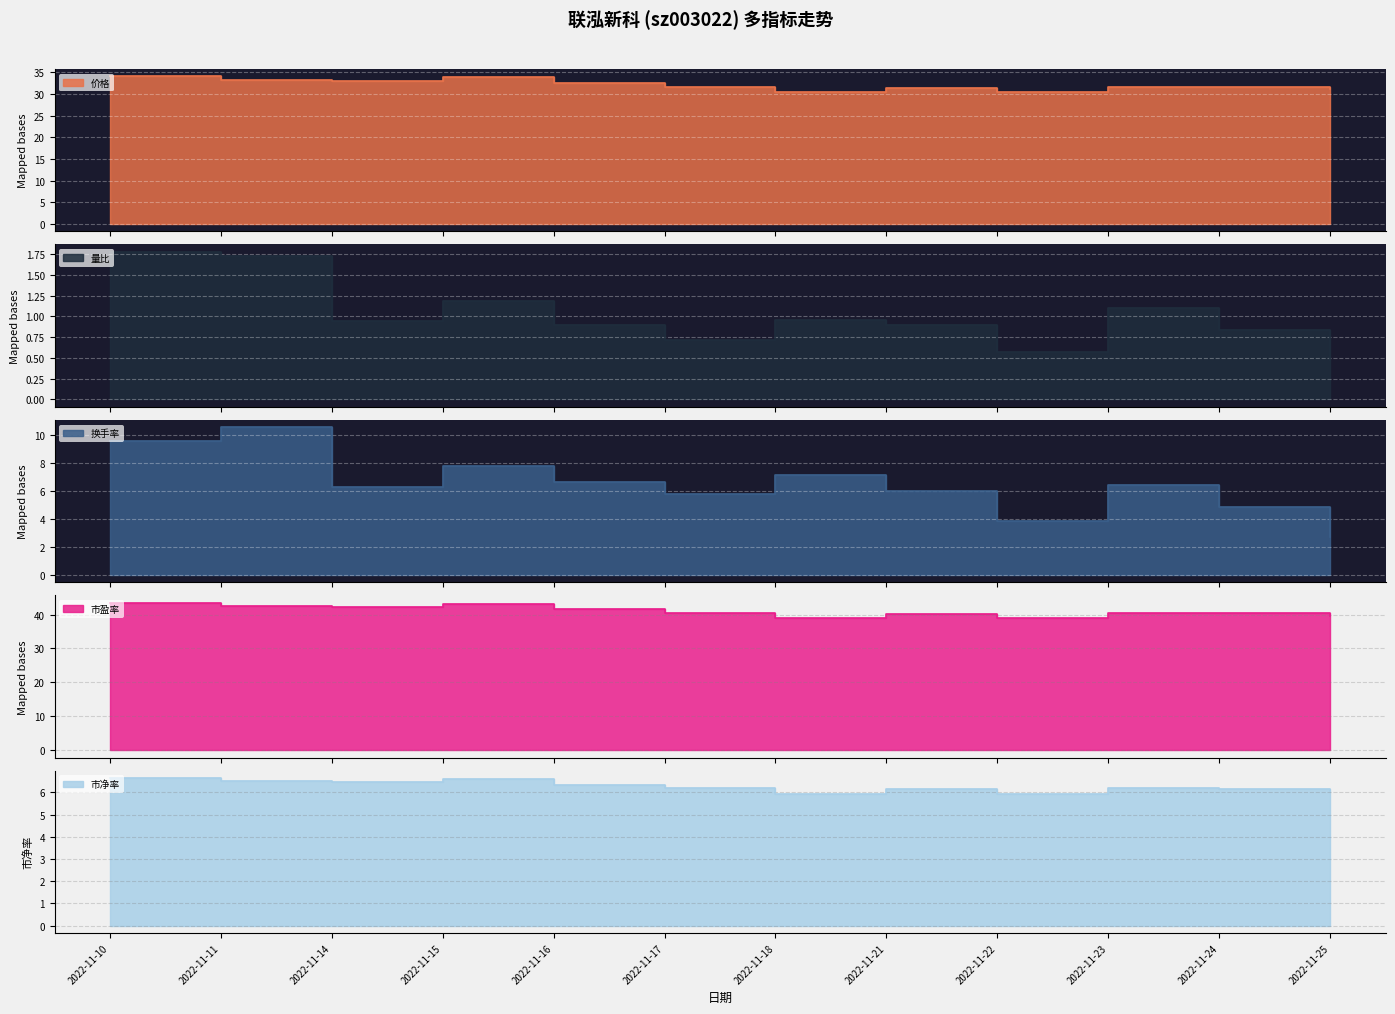

How many interior local peaks does the 价格 series have?

3